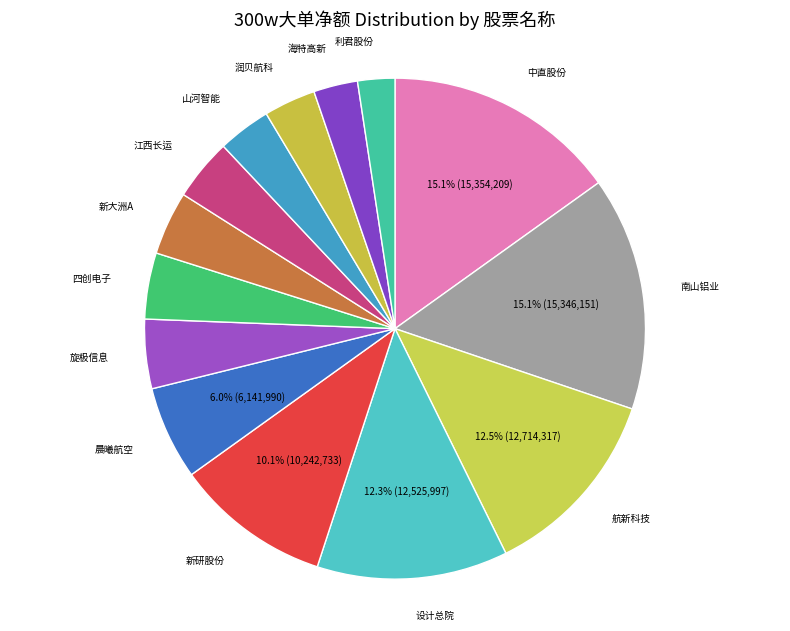

Is the sum of 南山铝业 and 山河智能 greater than half?

No